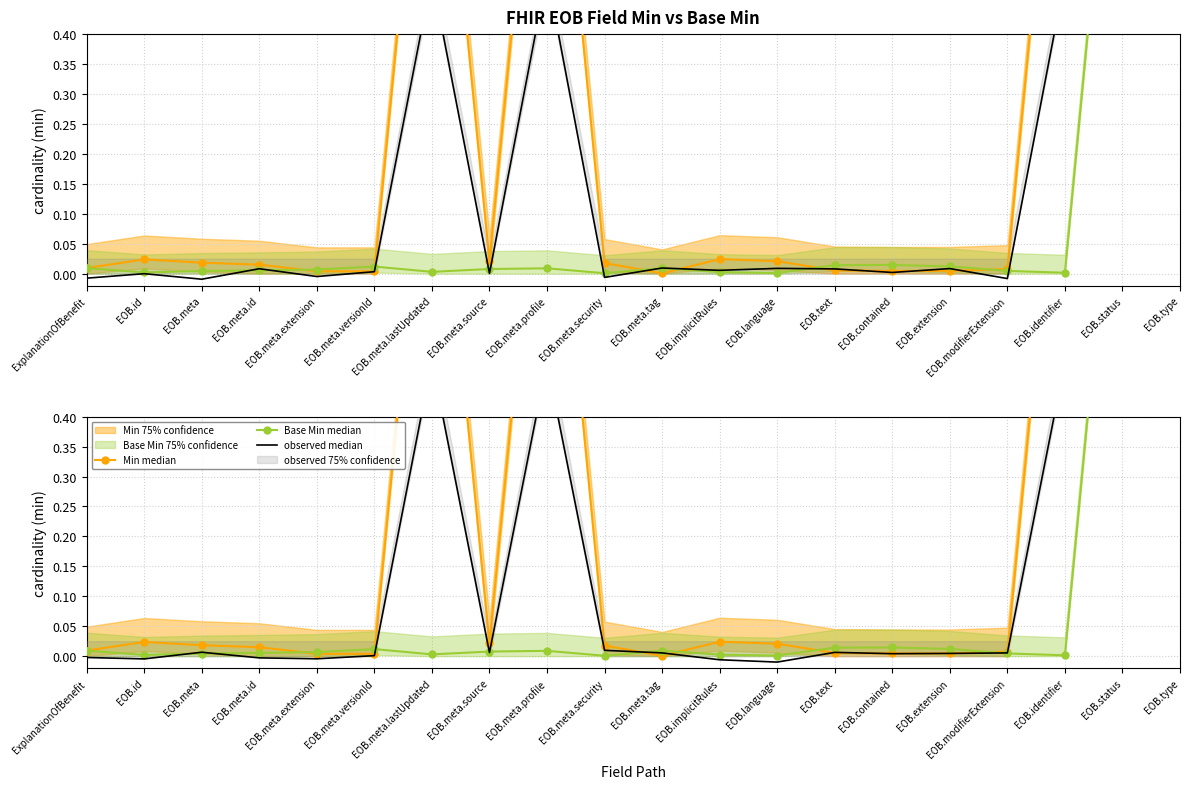

The value of Base Min median at ExplanationOfBenefit is 0.0. True or false?

False